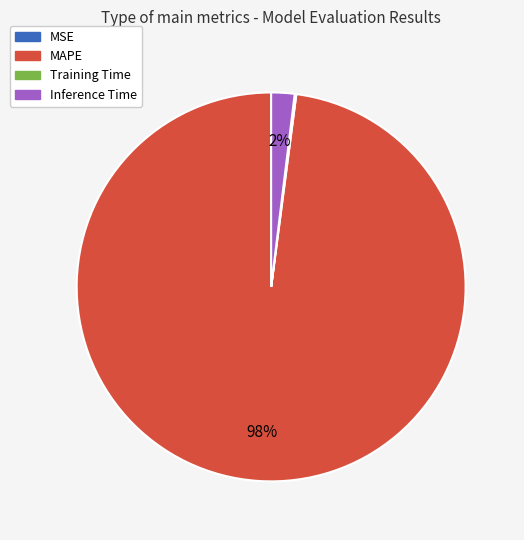

What is the largest slice in the pie chart?

MAPE